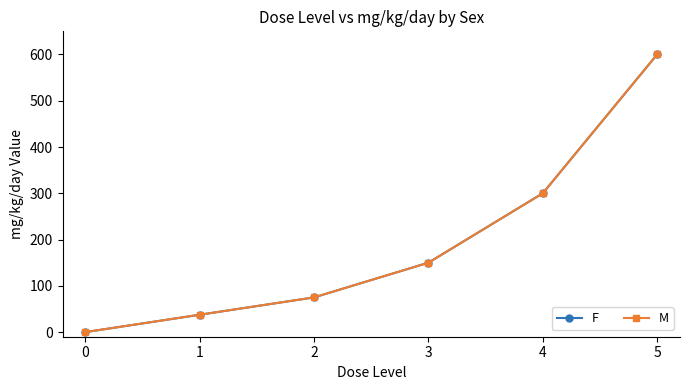

Where is F nearest to the value 300?

4